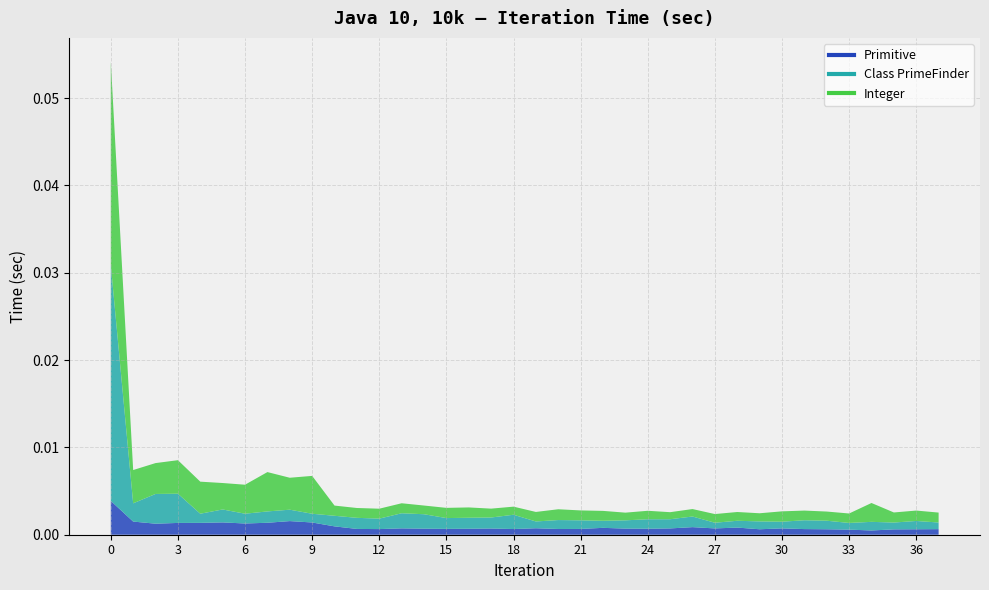

At 34, list the series in order from largest to smallest.

Integer, Class PrimeFinder, Primitive